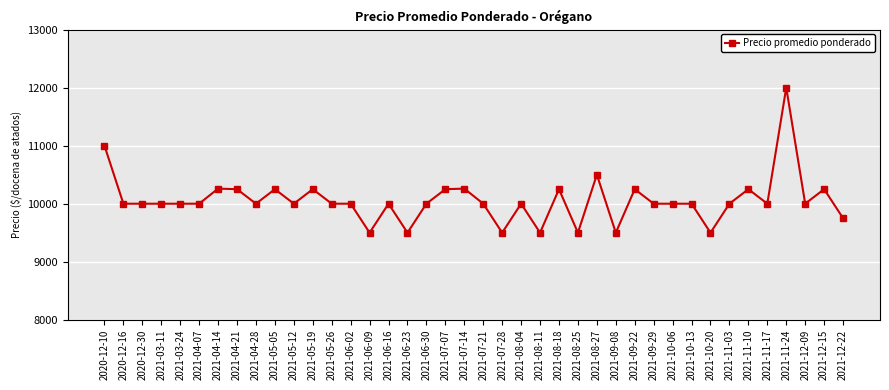

Which category has the highest value across all series?

2021-11-24